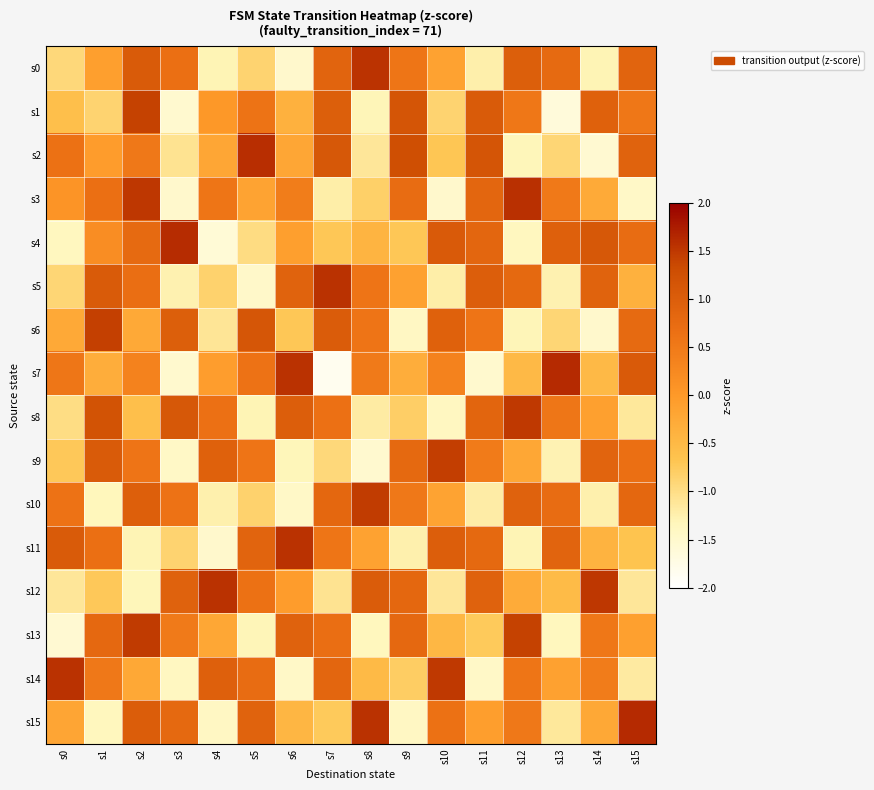

Rank the series at s6 from lowest to highest value.

s0, s10, s14, s9, s6, s15, s1, s2, s4, s12, s3, s5, s13, s8, s7, s11